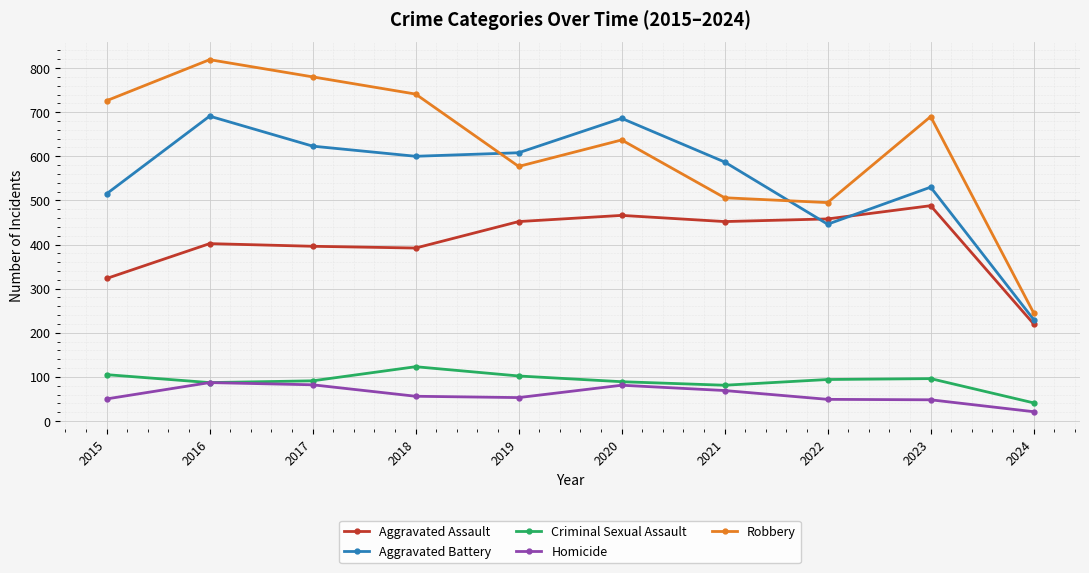

The value of Robbery at 2018 is 1108. True or false?

False